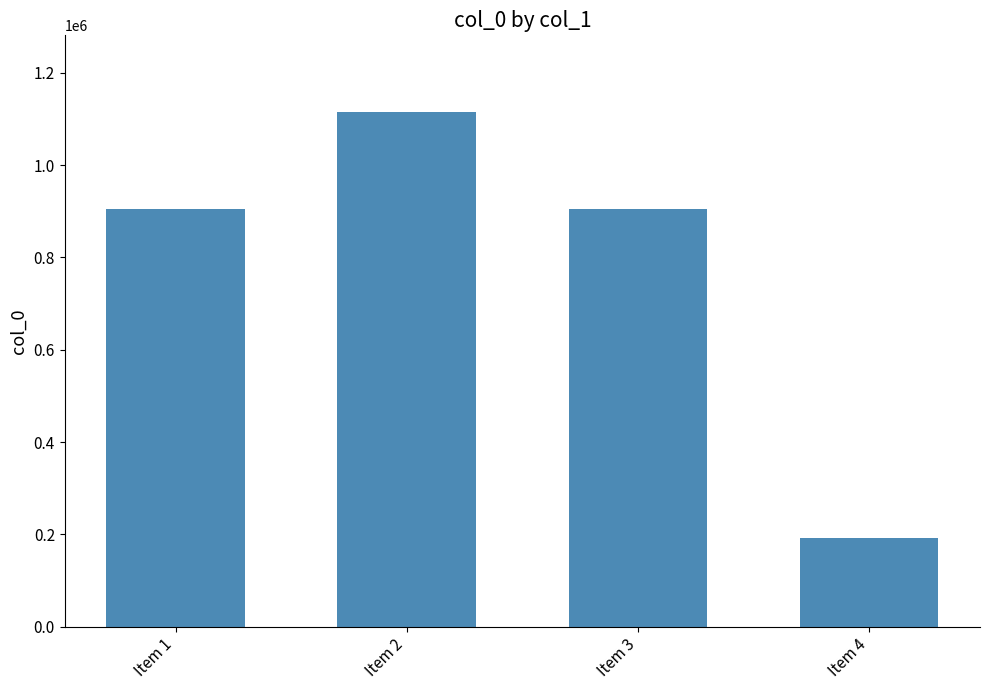

The chart shows a value of 1113792 at Item 2. True or false?

True